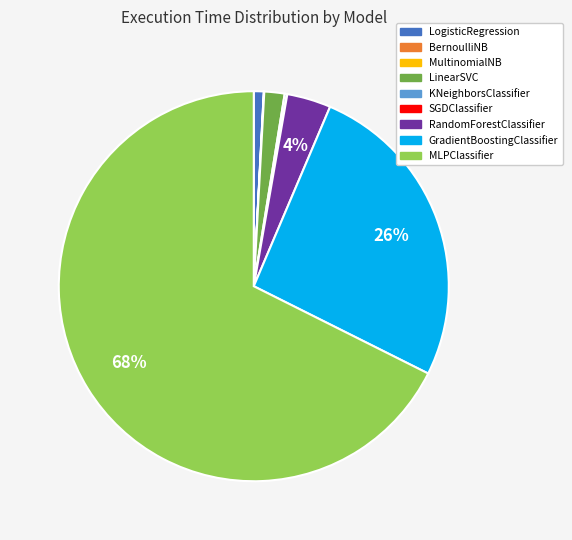

Between LinearSVC and MLPClassifier, which is larger?

MLPClassifier